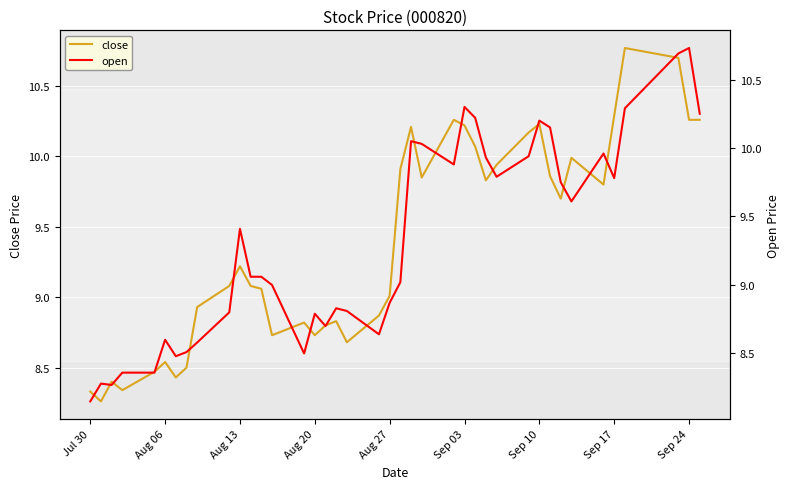

The close series shows 3.2 at Sep 03. True or false?

False